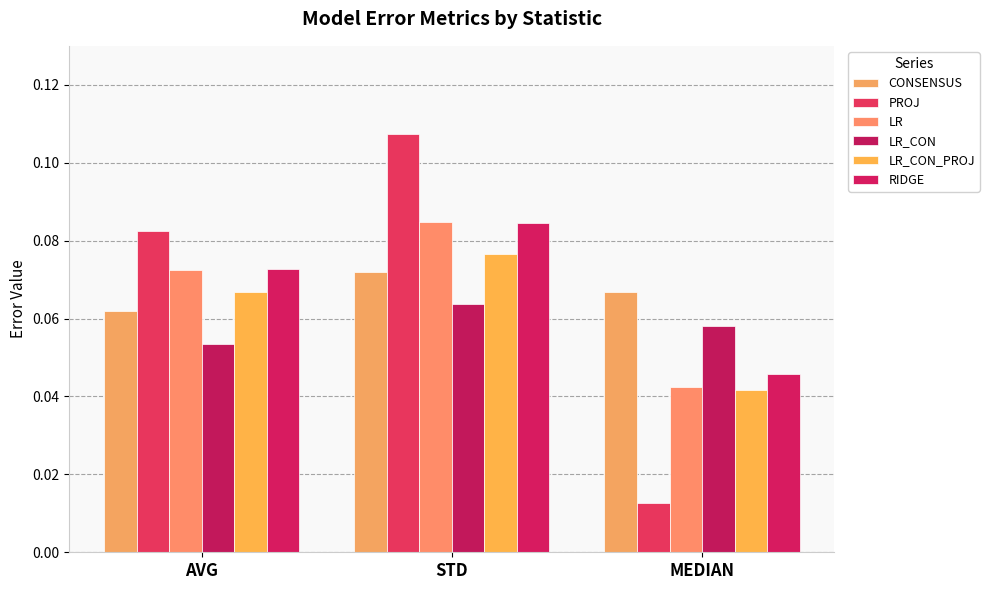

What is the greatest value displayed?

0.1